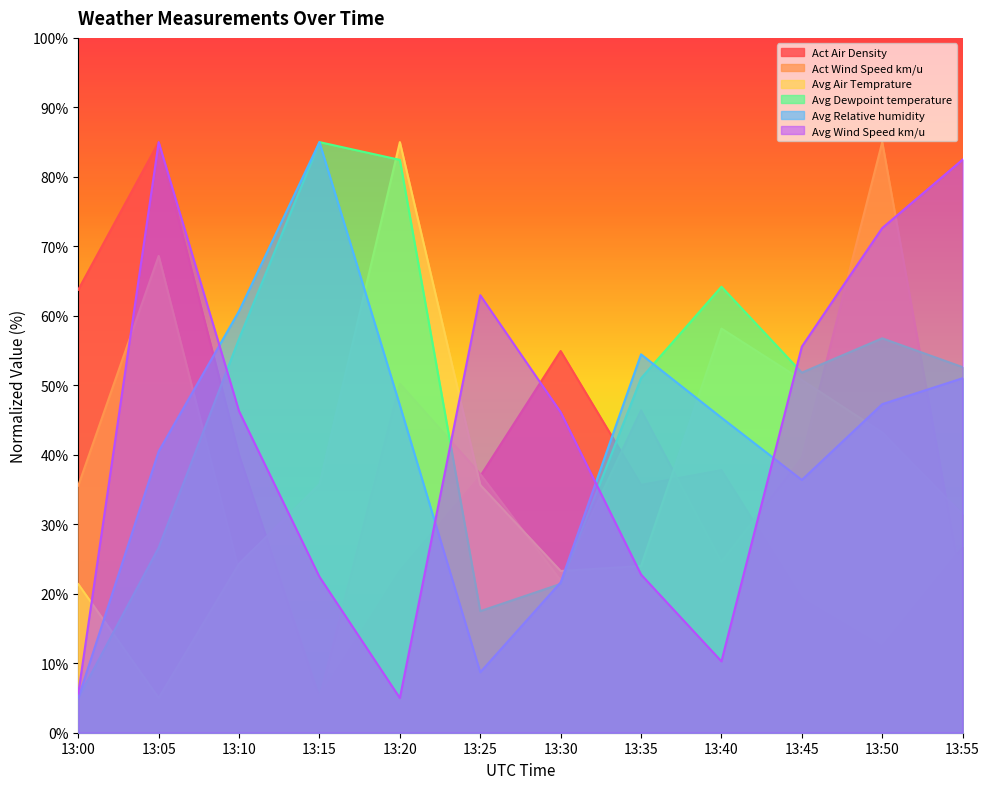

Between which two adjacent categories do Act Air Density and Avg Dewpoint temperature first intersect?

13:05 and 13:10